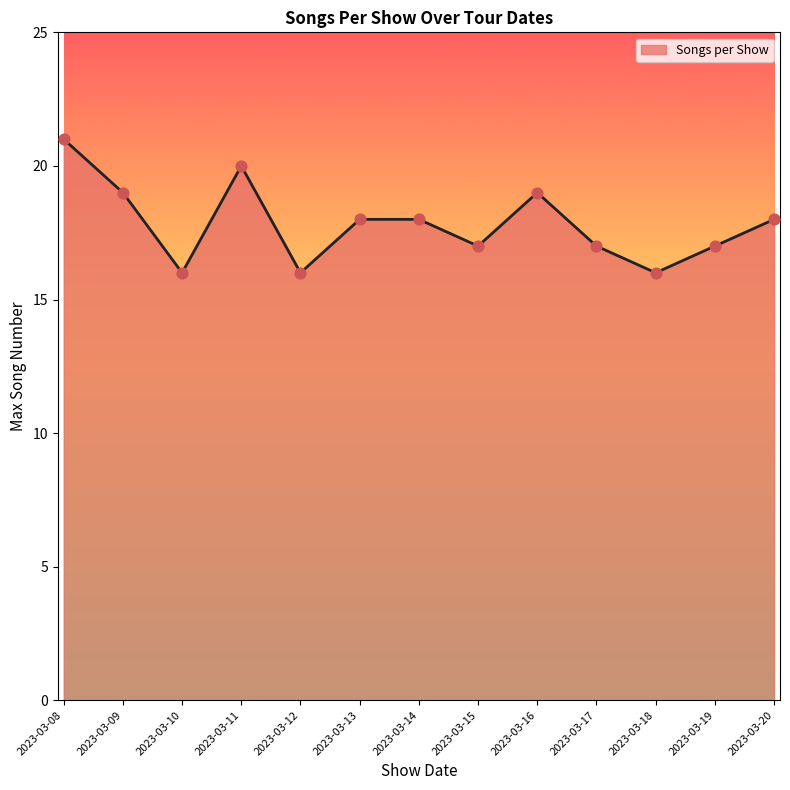

What is the ratio of the value at 2023-03-17 to the value at 2023-03-13?

0.9